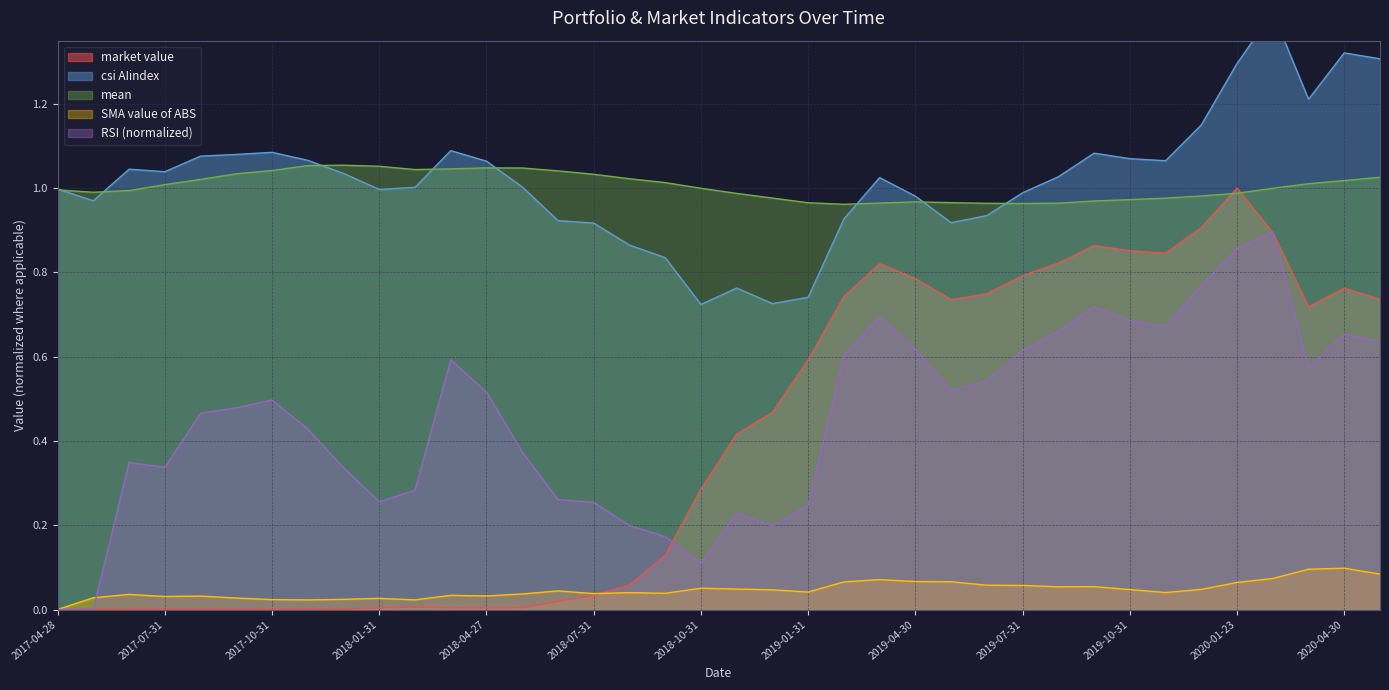

Does the chart display data point markers on the line(s)?

No